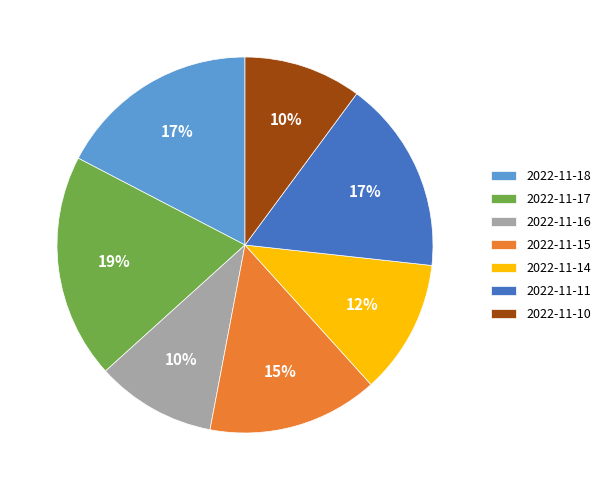

Which category has the biggest portion of the pie?

2022-11-17